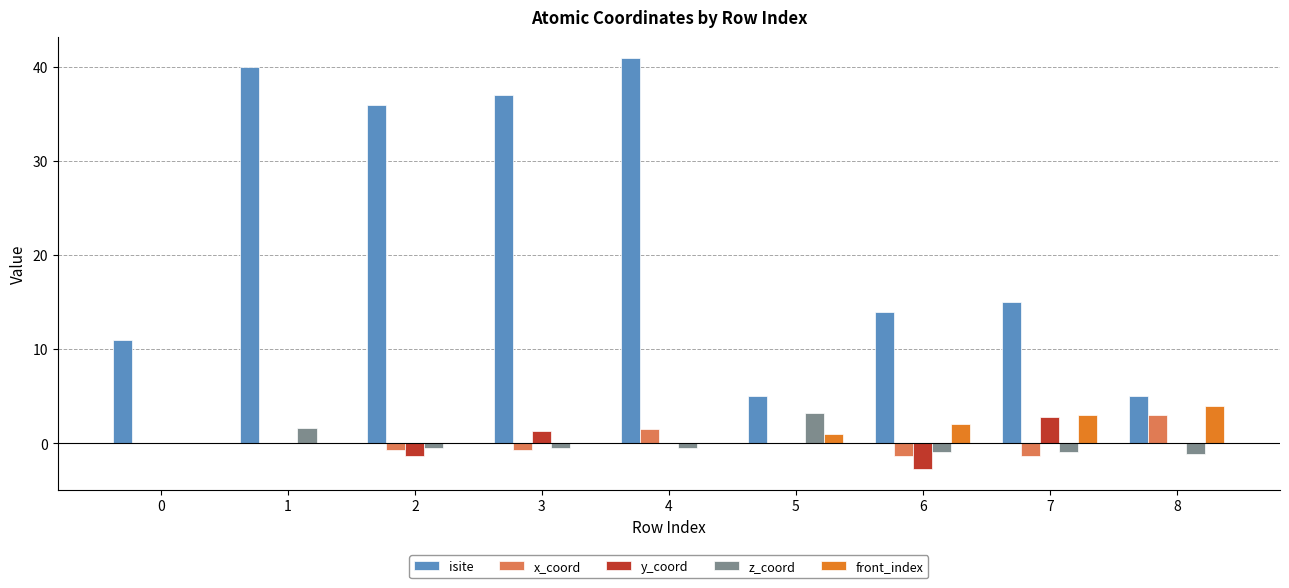

Which series has the largest total across all categories?

isite